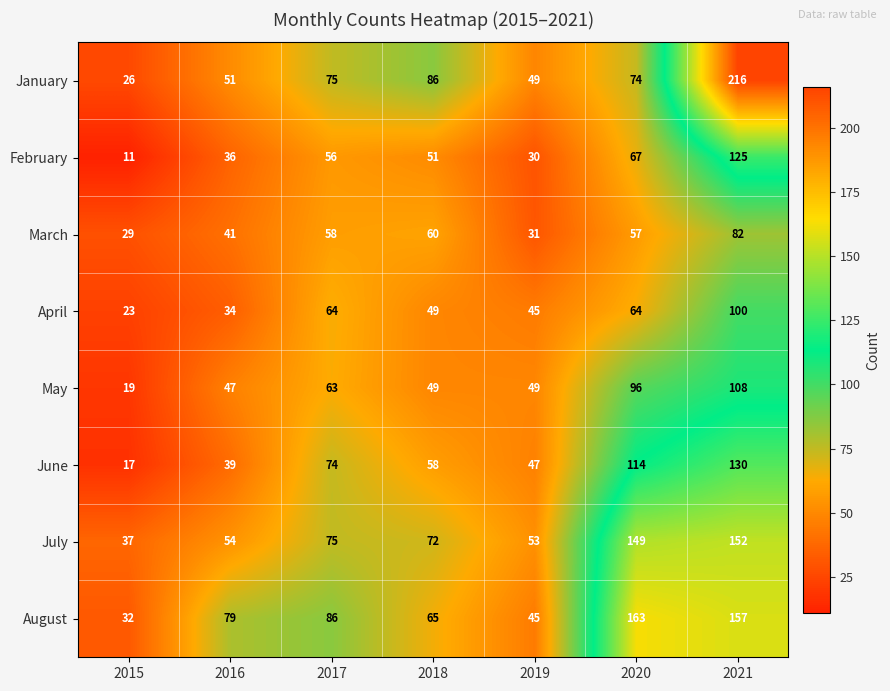

Rank the categories by January value from highest to lowest.

2021, 2018, 2017, 2020, 2016, 2019, 2015